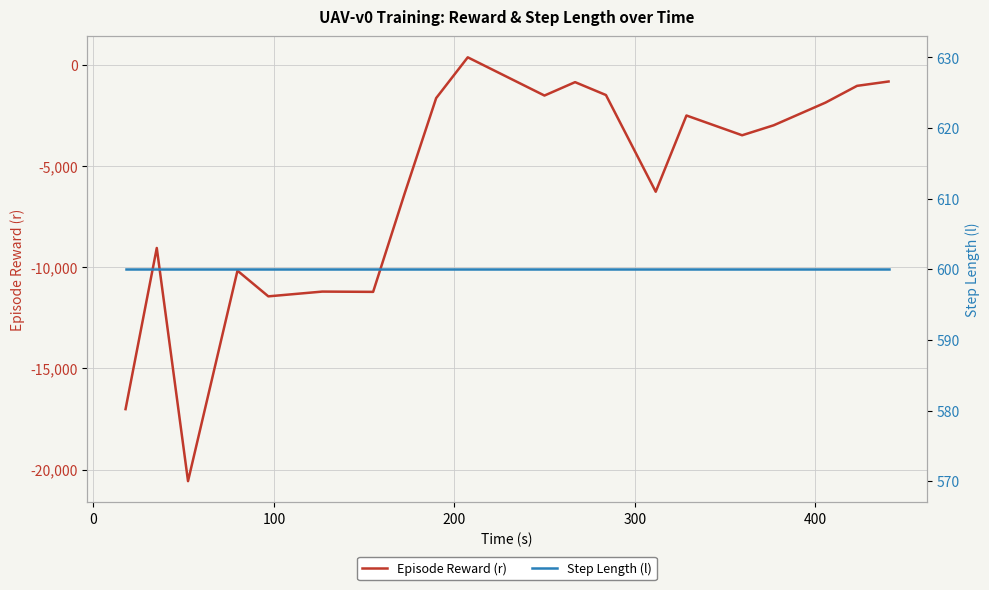

How many data points in Episode Reward (r) are above -2982?

9